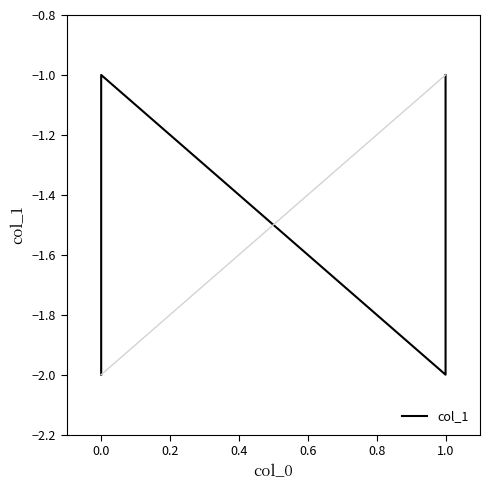

What is the value of the 2nd point from the left?

-2